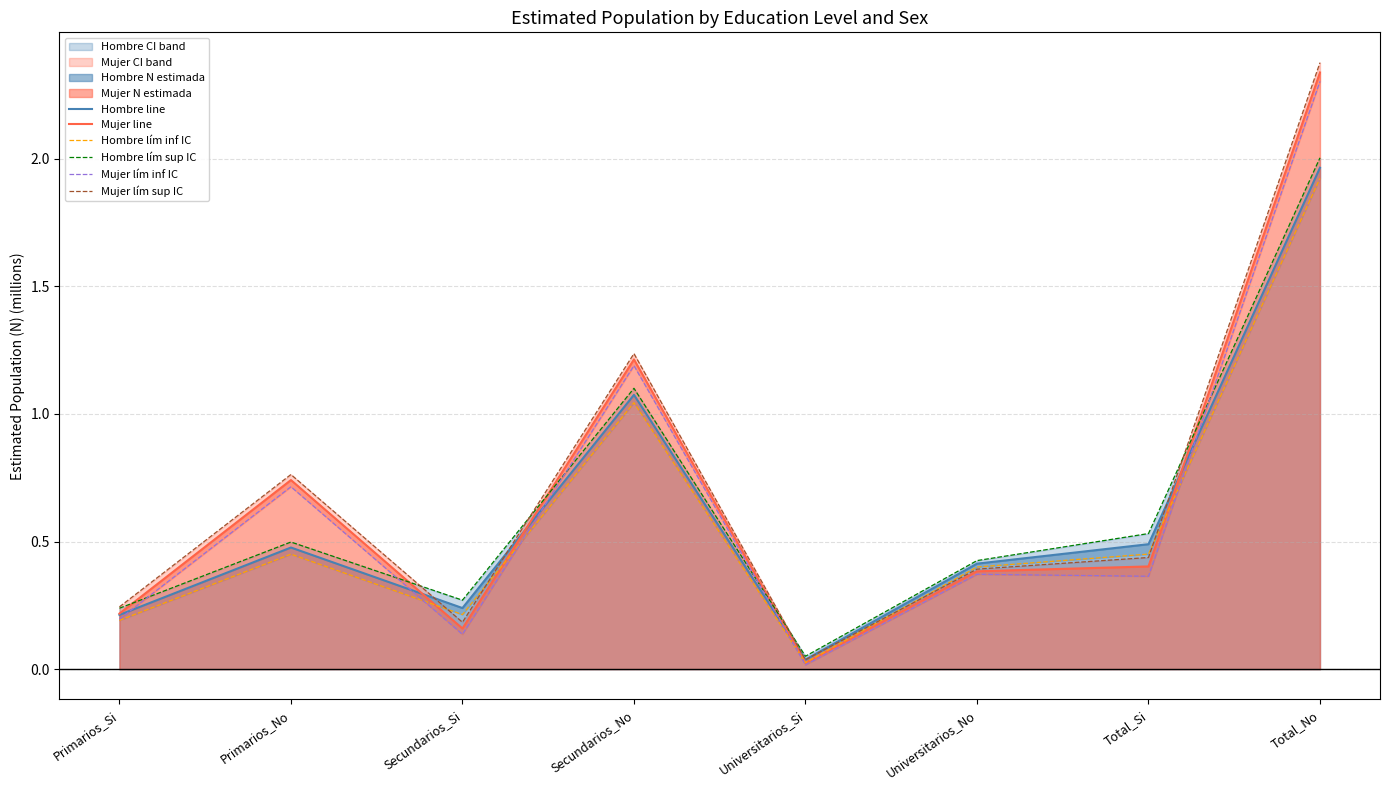

What is the total value across all series at Primarios_No?

3.6